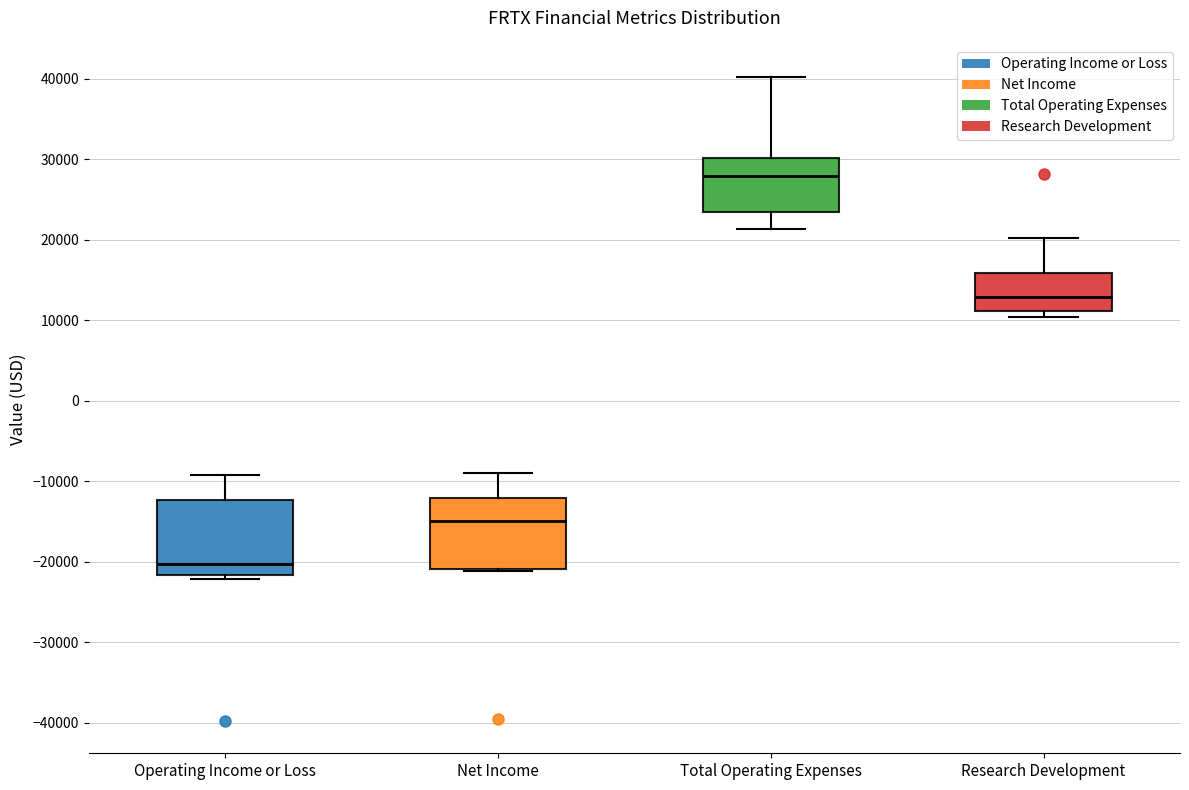

Reading left to right, read every box against the y-axis: the position of its median line, the range the box covers, and the ends of its whiskers. The values are not printed on the chart, so give them approximately, as read against the axis.

Operating Income or Loss: median -20000, box -22000 to -12000, whiskers -22000 (just below the box's lower edge) to -9000
Net Income: median -15000, box -21000 to -12000, whiskers -21000 to -9000
Total Operating Expenses: median 28000, box 23000 to 30000, whiskers 21000 to 40000
Research Development: median 13000, box 11000 to 16000, whiskers 10000 to 20000